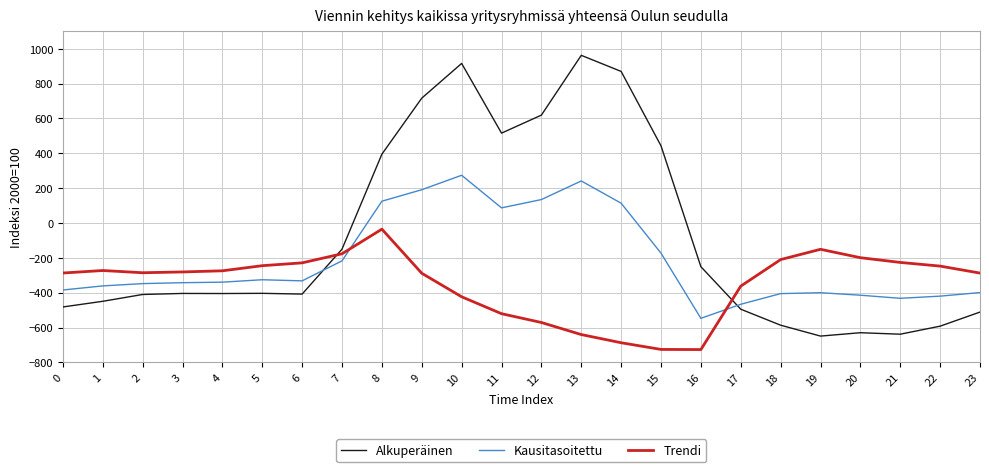

What value does the Kausitasoitettu series have at 1?

-361.1